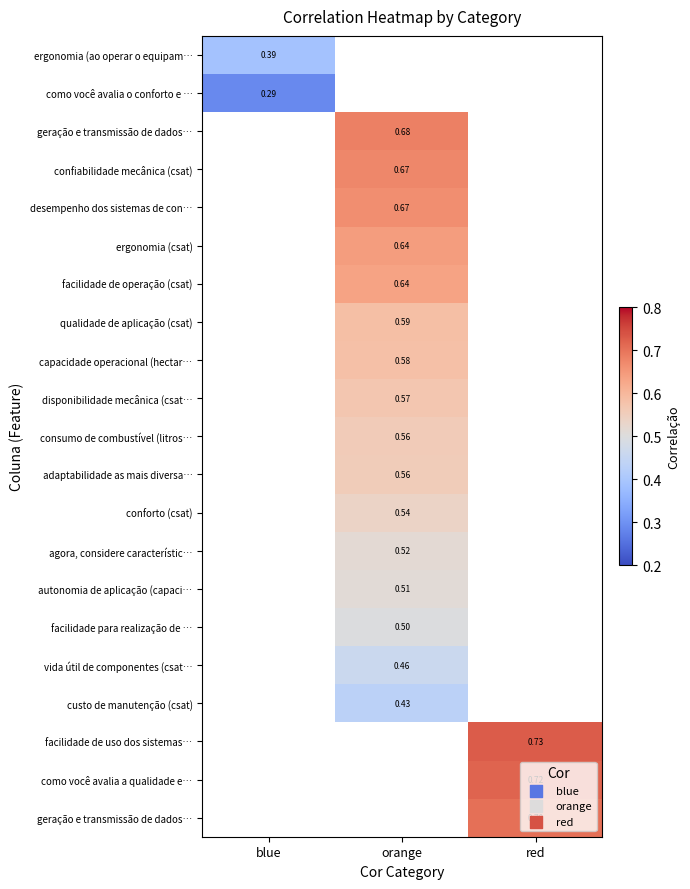

Which category has the lowest value across all series?

blue